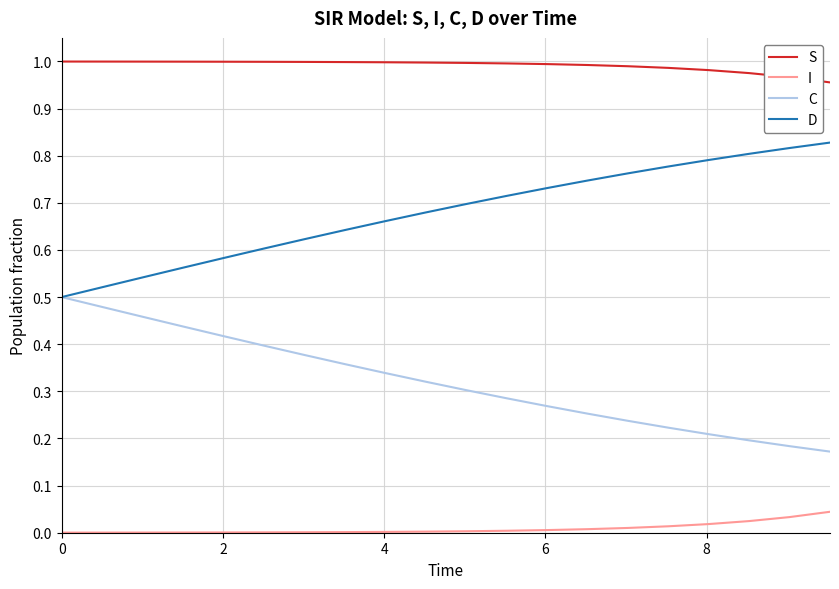

True or false: S and D intersect in this chart.

False